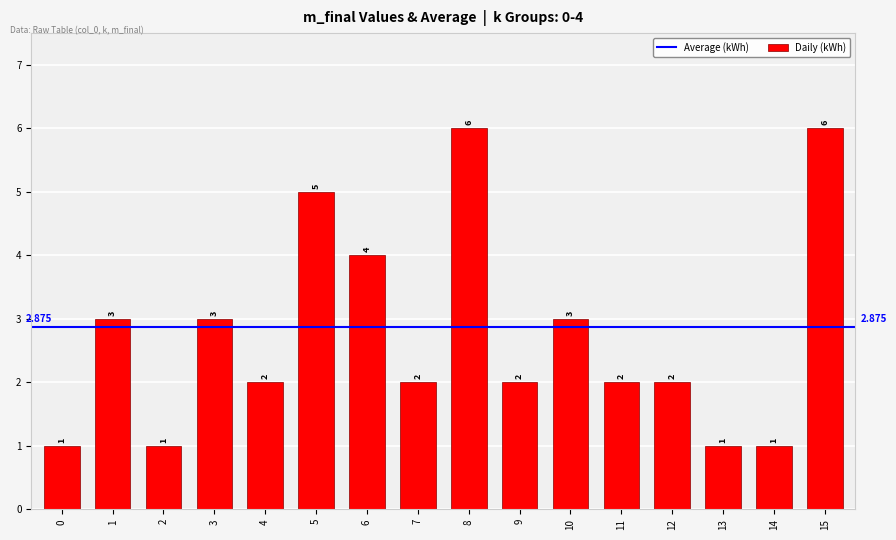

What is the difference between the values at 10 and 6?

1